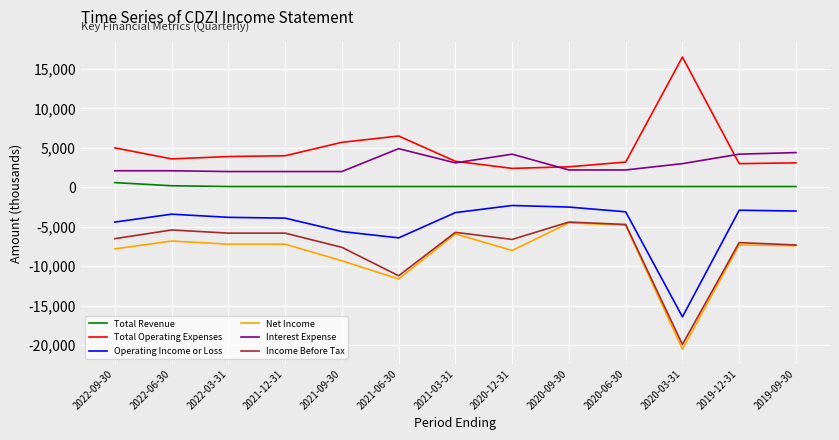

Is the value of Total Revenue at 2020-12-31 greater than the value of Total Operating Expenses at 2021-09-30?

No